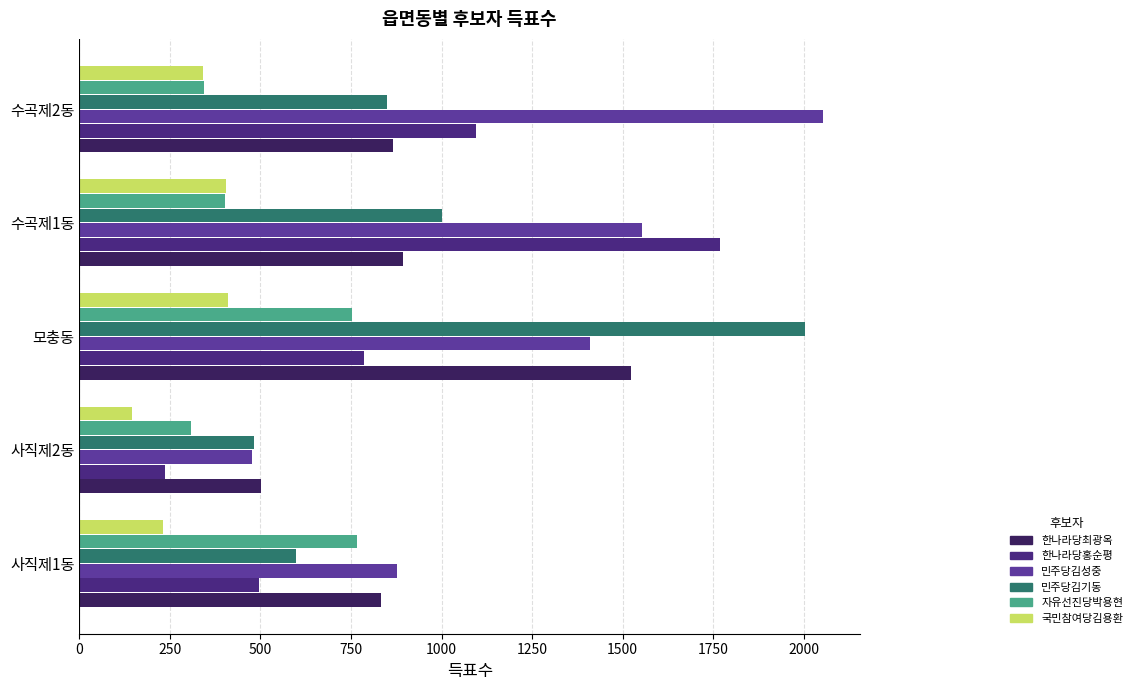

At which category is the sum across all series the highest?

모충동